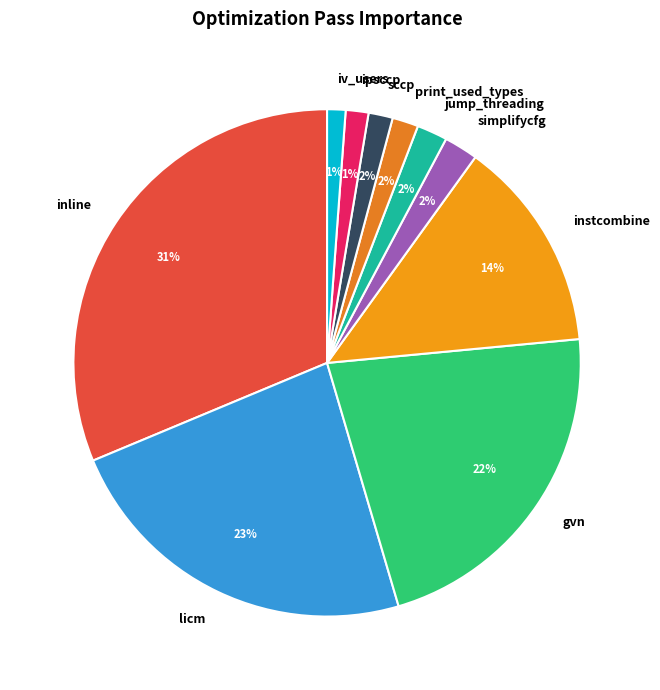

How many segments does this pie chart have?

10